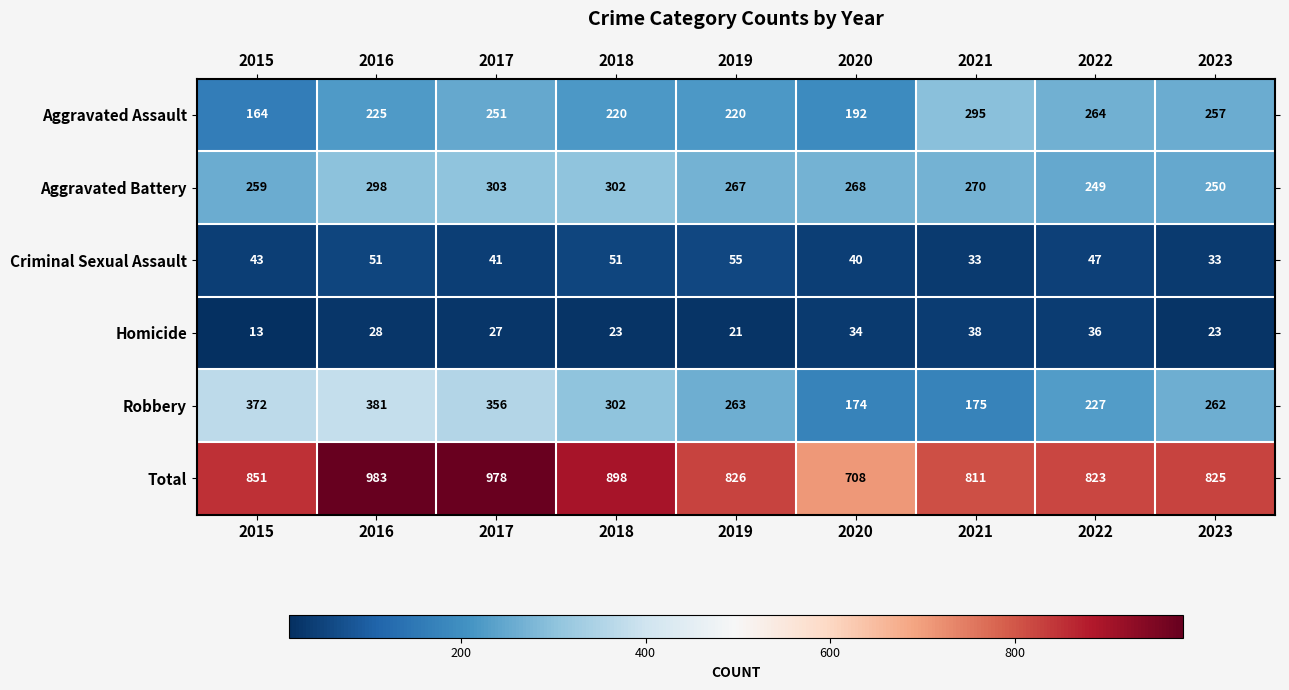

The Aggravated Assault series shows 51 at 2019. True or false?

False